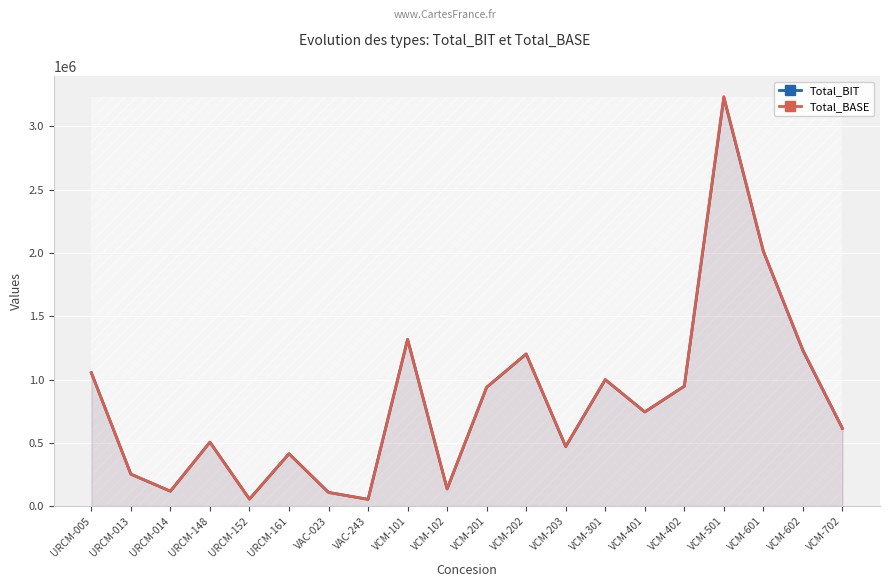

What position from the right is VCM-102?

11